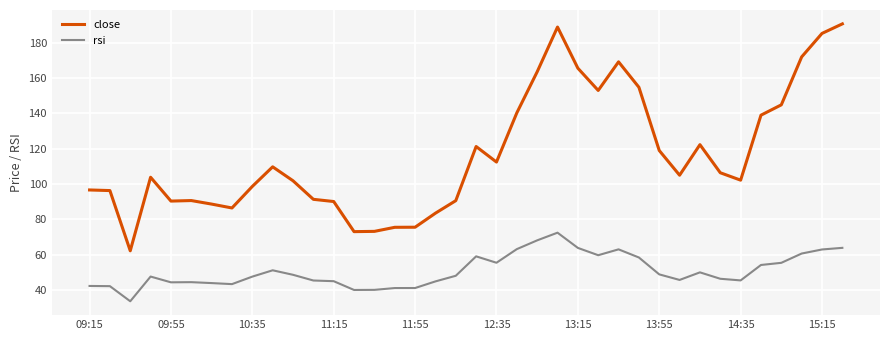

True or false: close and rsi intersect in this chart.

False